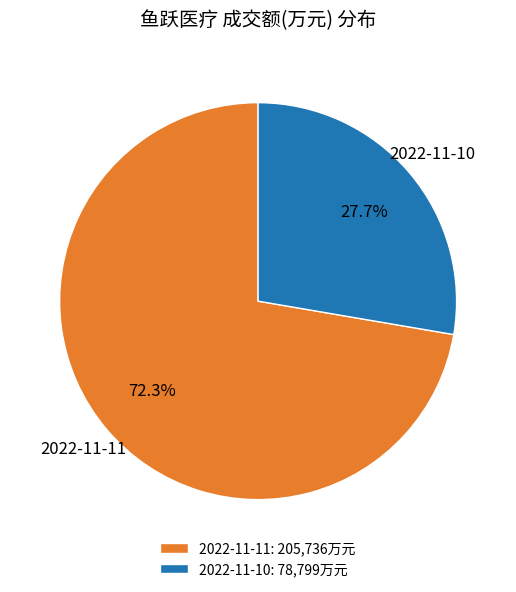

The 2022-11-11 slice represents 80% of the pie. True or false?

False